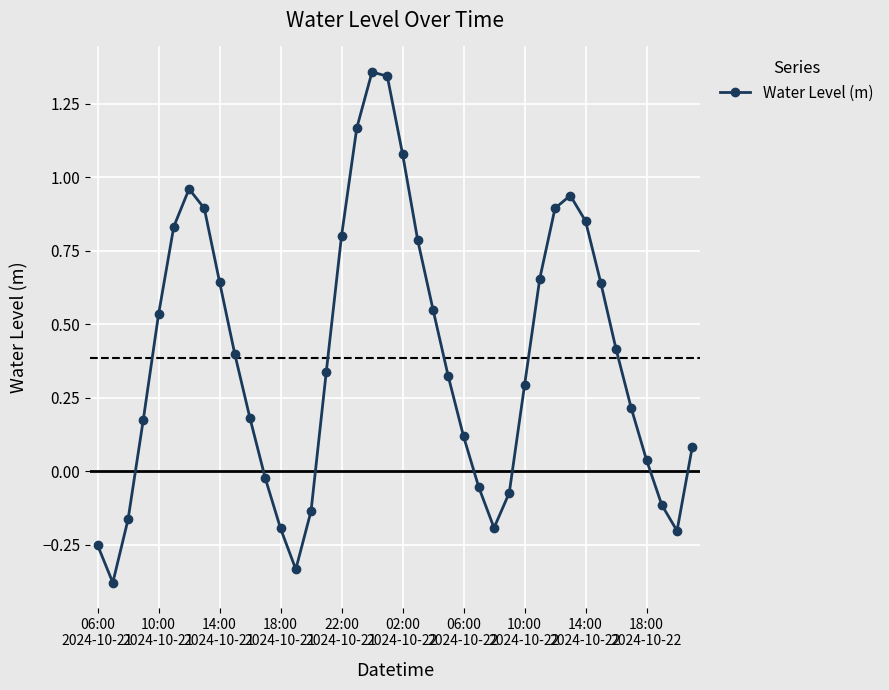

True or false: there are more than 1 points higher than both neighbors.

True